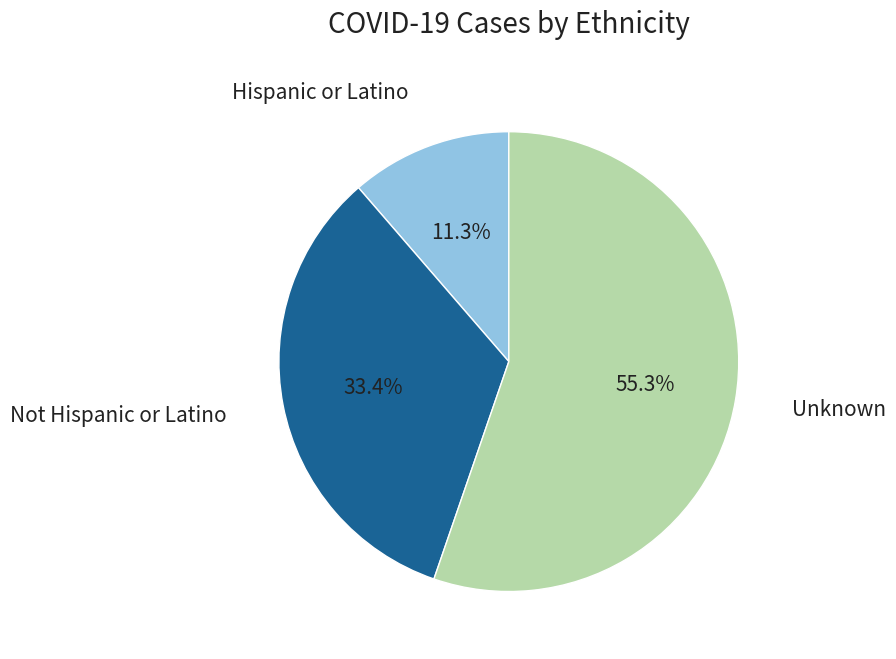

To the nearest percent, what is the combined percentage of Not Hispanic or Latino and Unknown?

89%